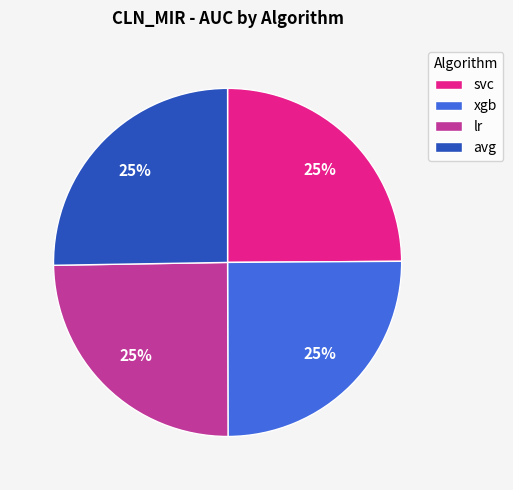

To the nearest percent, what percentage of the pie is lr?

25%